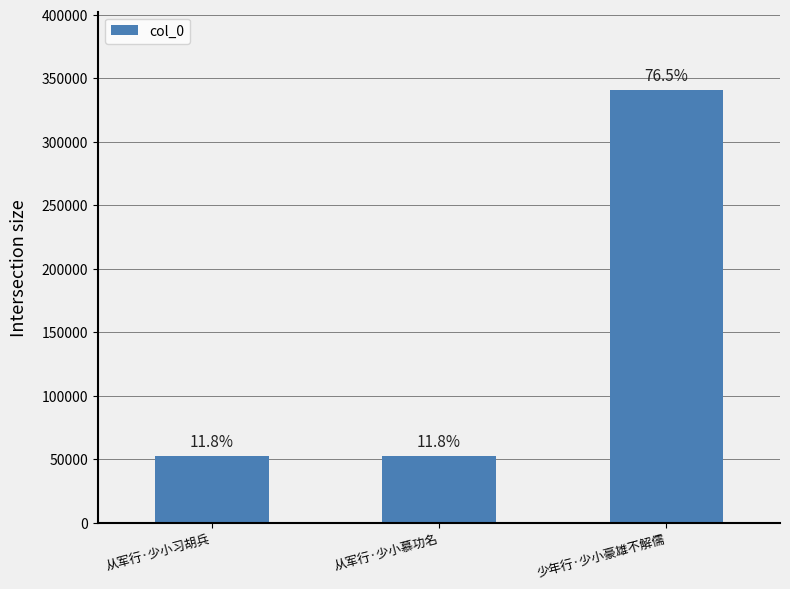

Does the chart contain any negative values?

No